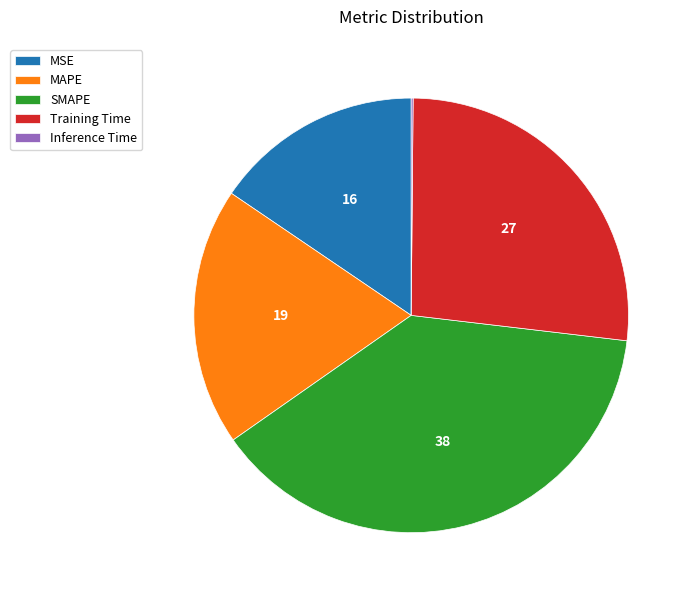

Is there any slice that represents more than half of the pie?

No